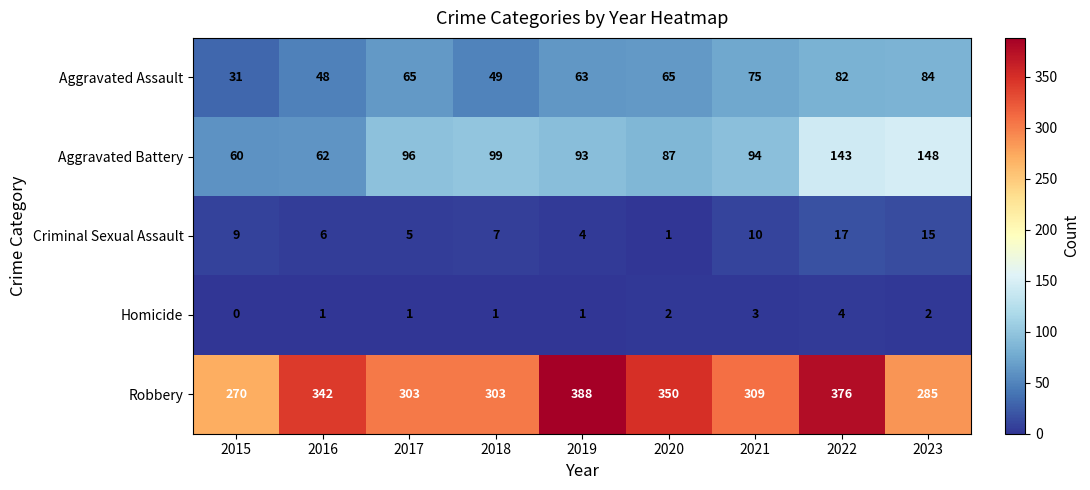

Rank the series by their maximum value, from lowest to highest.

Homicide, Criminal Sexual Assault, Aggravated Assault, Aggravated Battery, Robbery